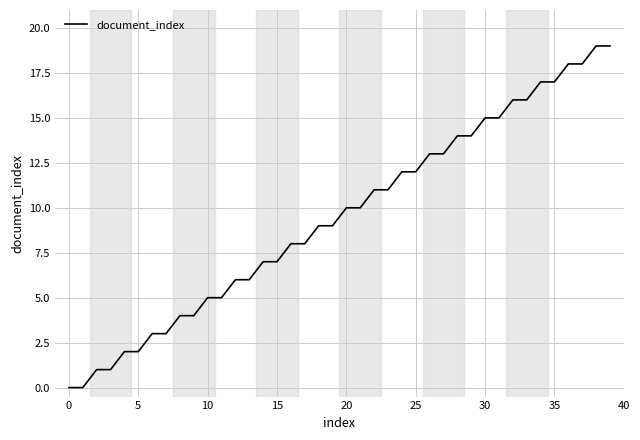

What is the greatest value displayed?

19